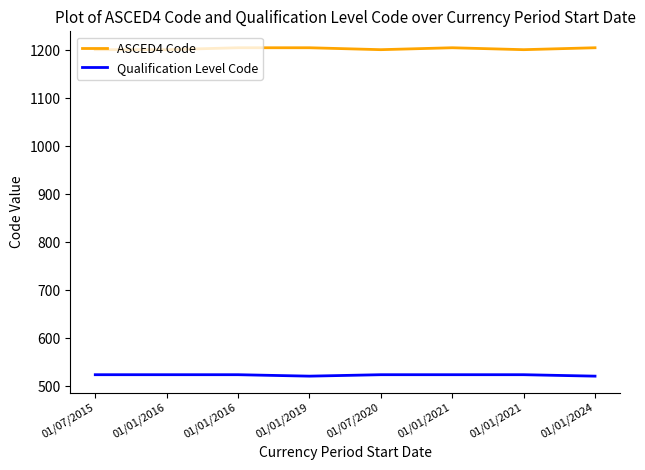

List the series in order of their peak value, lowest first.

Qualification Level Code, ASCED4 Code